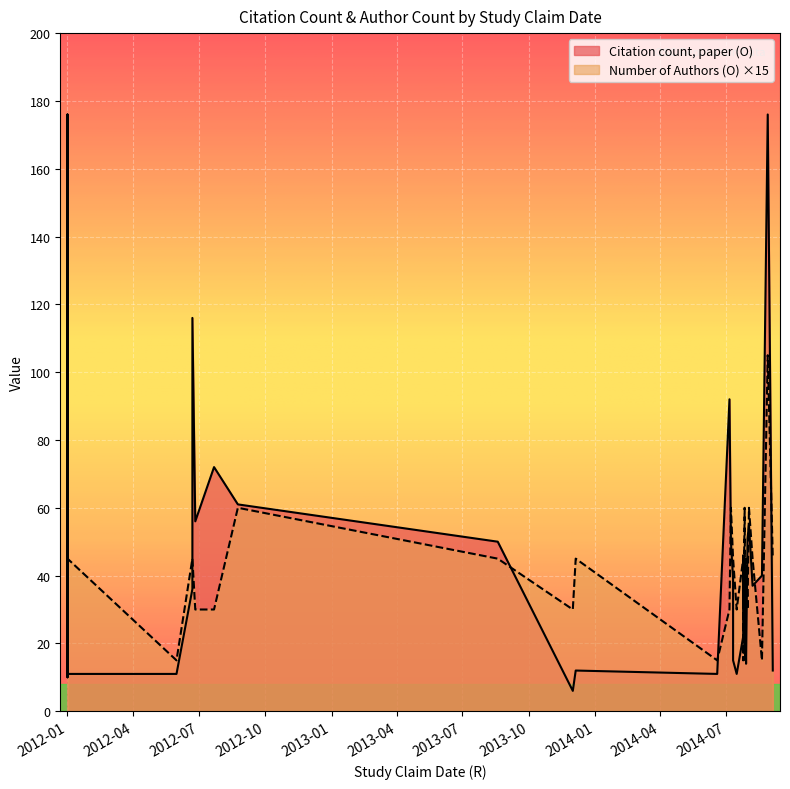

At which category does Citation count, paper (O) reach its first local valley?

2